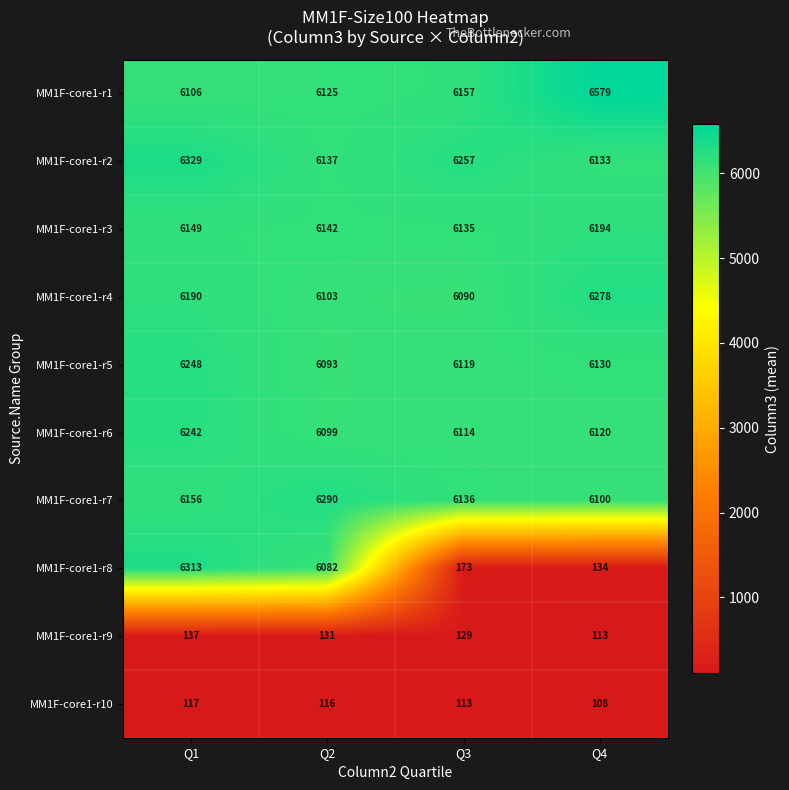

How many data points does each series have?

4